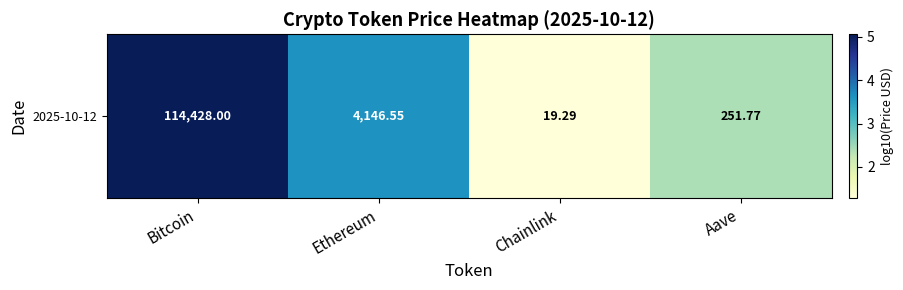

What is the average value?

3.1